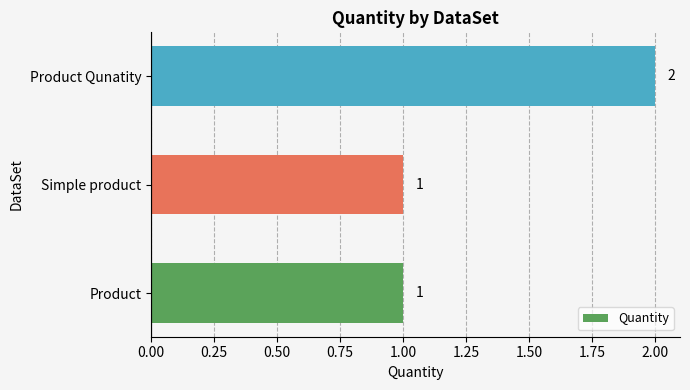

Which category has the highest value across all series?

Product Qunatity